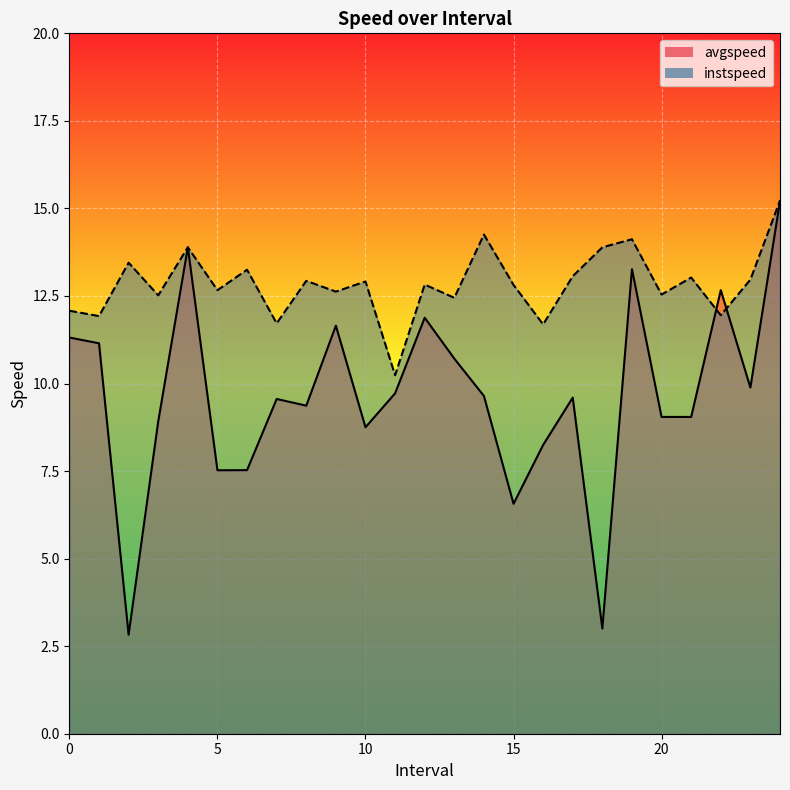

True or false: instspeed has a value of 5.9 at 13.0.

False